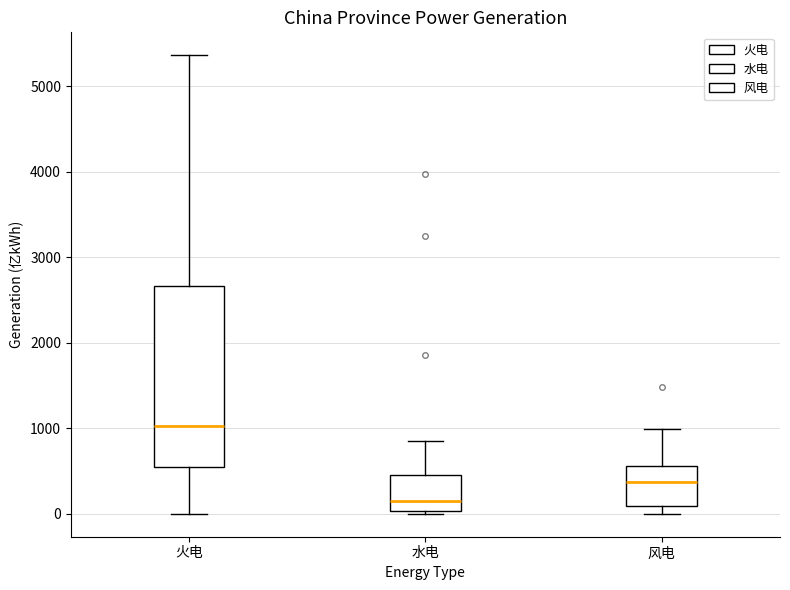

Which box's median line is the highest?

火电